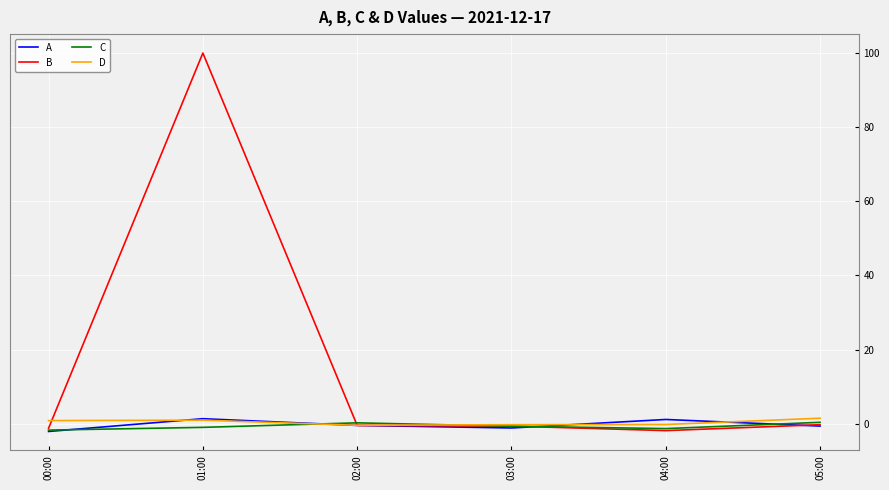

Which series has the largest total across all categories?

B